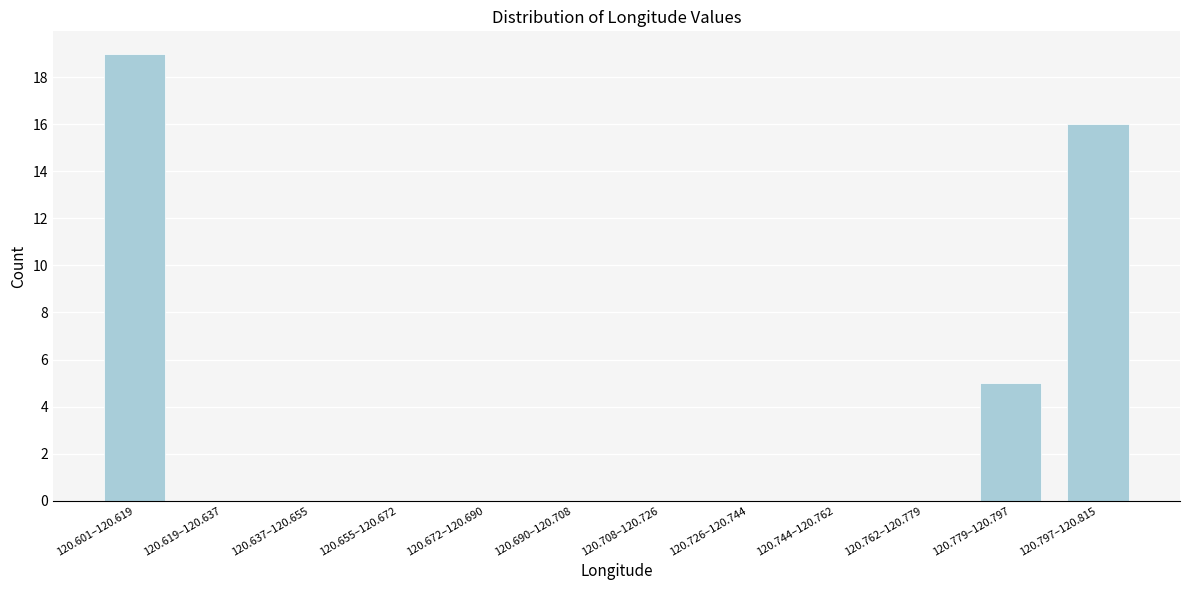

Reading right to left, transcribe all the data shown in this chart.

120.797–120.815=16	120.779–120.797=5	120.762–120.779=0	120.744–120.762=0	120.726–120.744=0	120.708–120.726=0	120.690–120.708=0	120.672–120.690=0	120.655–120.672=0	120.637–120.655=0	120.619–120.637=0	120.601–120.619=19